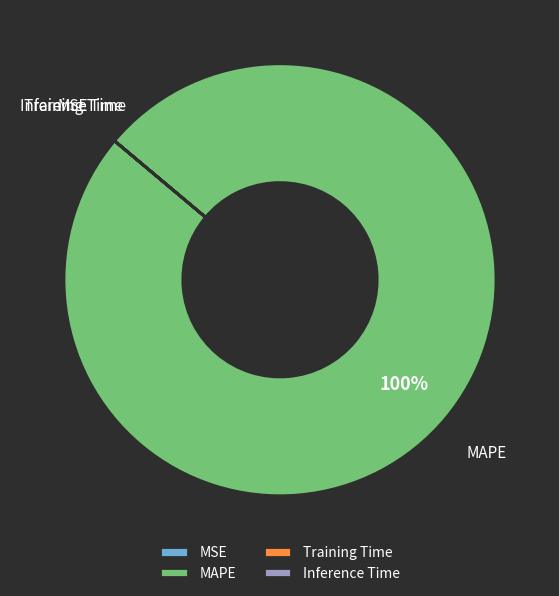

Which category has the biggest portion of the pie?

MAPE